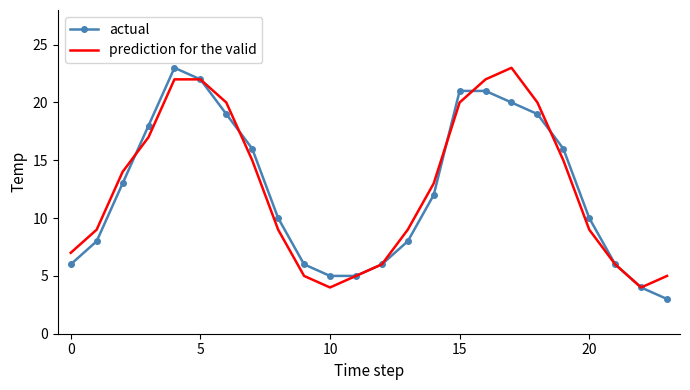

What is the minimum value for prediction for the valid?

4